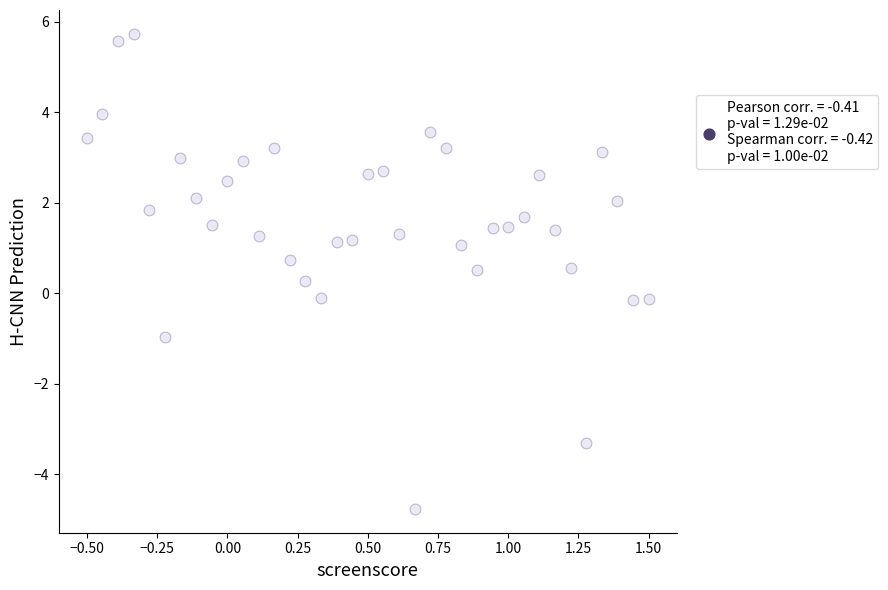

What is the range of Y values (max minus min)?

10.5